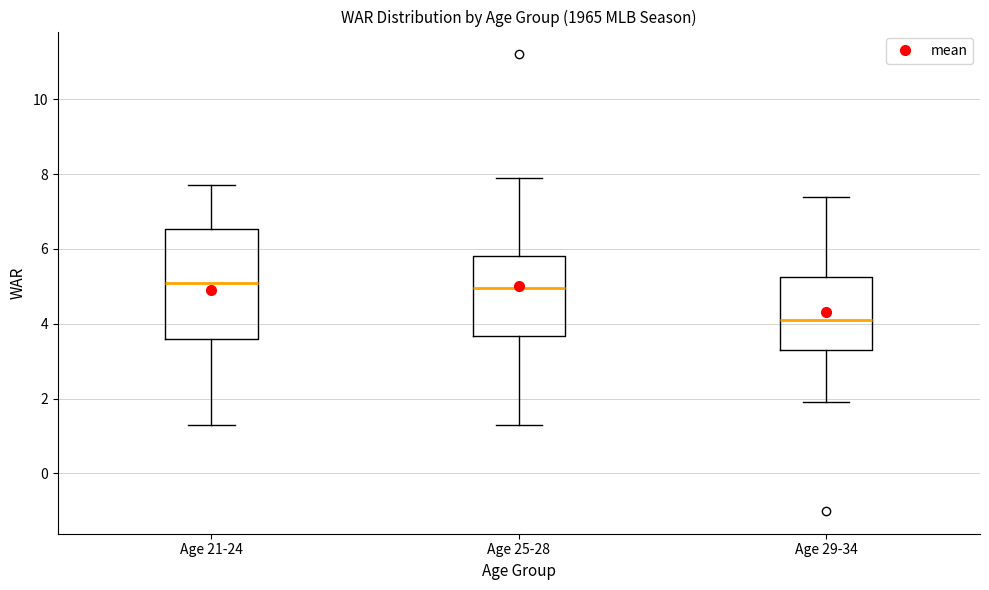

Reading left to right, transcribe this box plot: for each box, give where its median line is, the range the box spans, and where its two whiskers end, as read against the y-axis. The values are not printed on the chart, so give them approximately, as read against the axis.

Age 21-24: median 5.2, box 3.6 to 6.6, whiskers 1.4 to 7.8
Age 25-28: median 5.0, box 3.6 to 5.8, whiskers 1.4 to 8.0
Age 29-34: median 4.2, box 3.4 to 5.2, whiskers 2.0 to 7.4